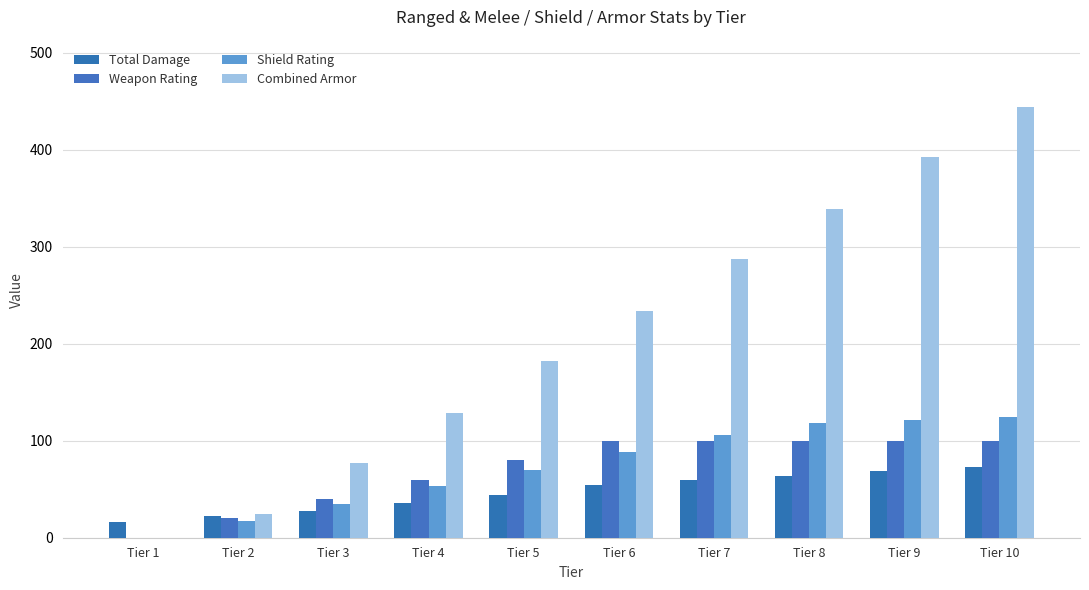

What is the average value of the Combined Armor series?

211